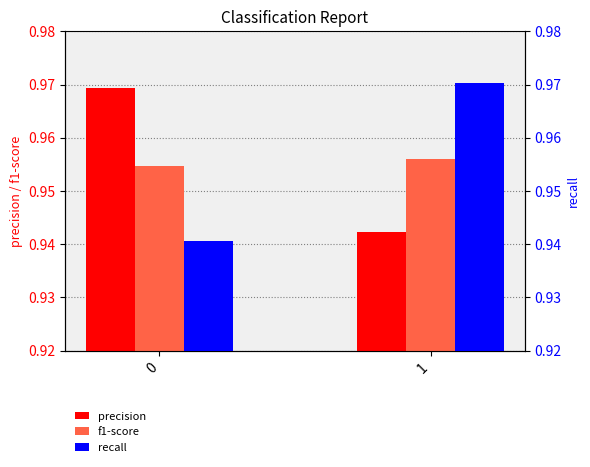

How many distinct data groups are displayed?

3